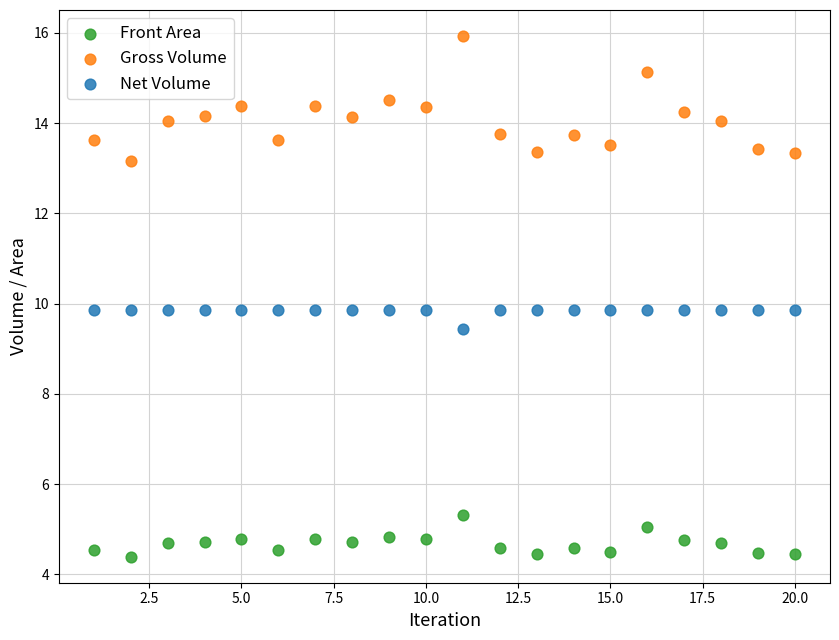

In the Net Volume series, what Y value is closest to 9?

9.4